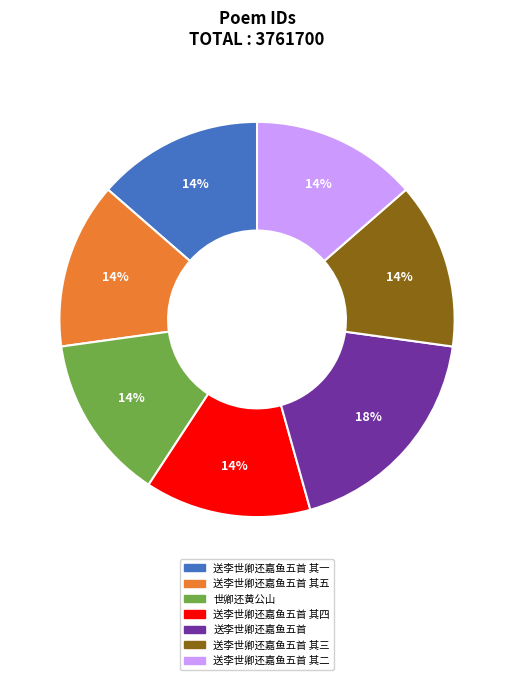

Combined, do 送李世卿还嘉鱼五首 其五 and 送李世卿还嘉鱼五首 account for over 50%?

No